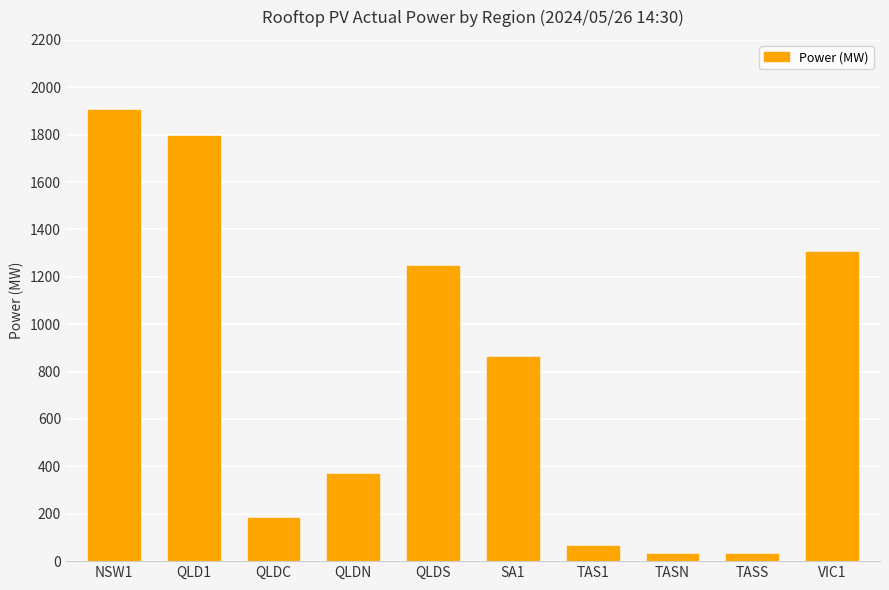

What is the greatest value displayed?

1904.5